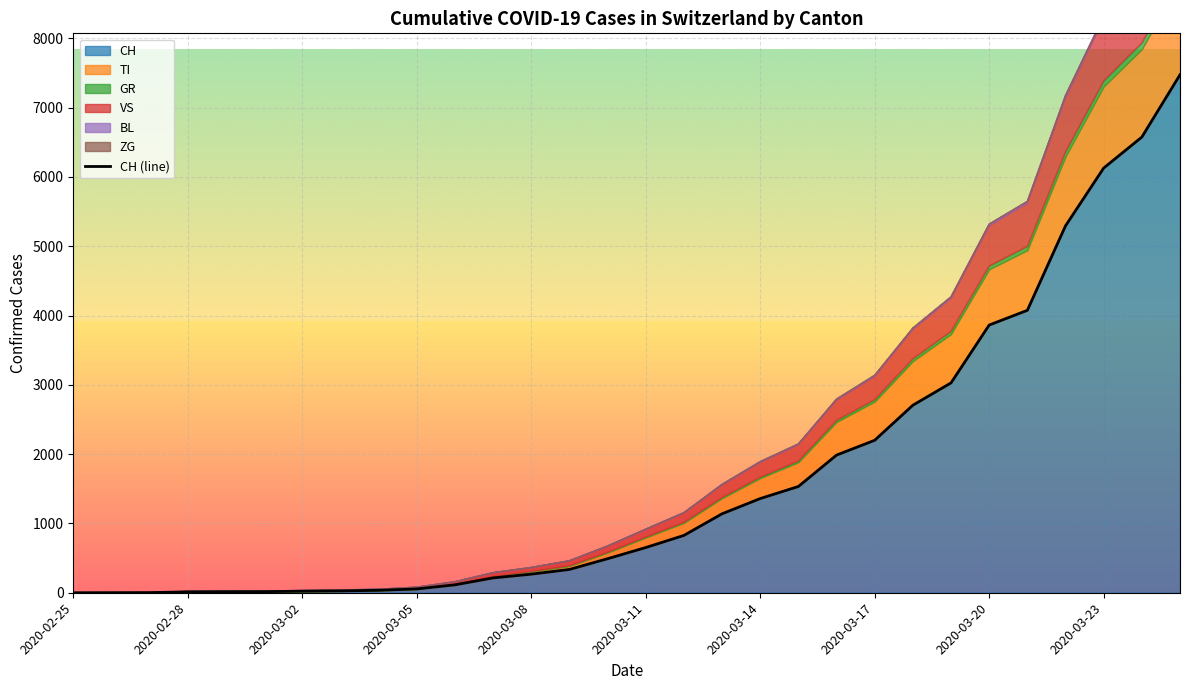

What is the highest value of the CH series?

7474